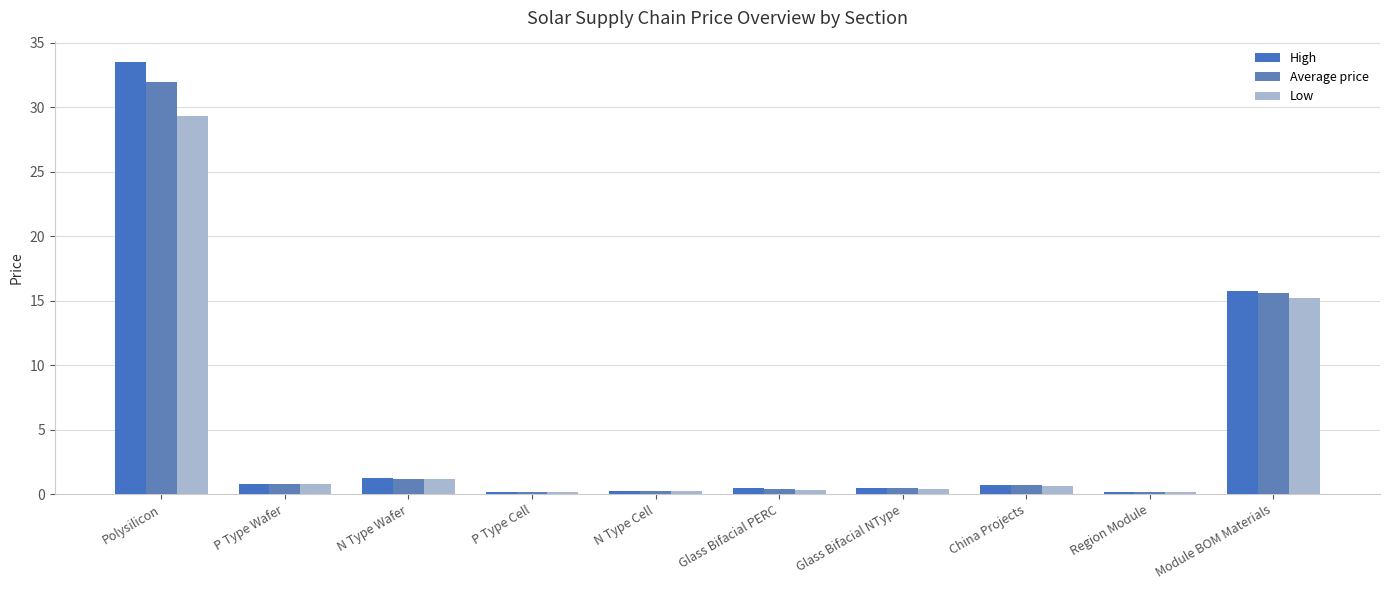

Does the chart contain stacked bars?

No